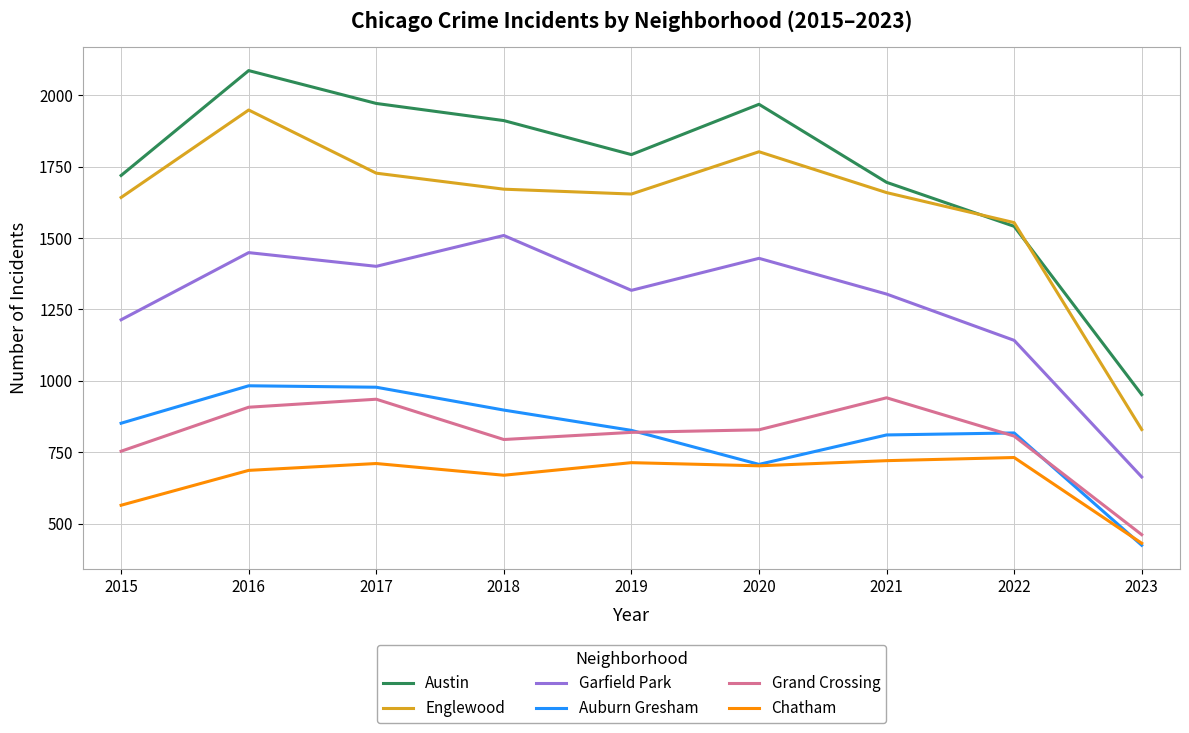

What is the approximate value of Grand Crossing at 2016, to the nearest 10?

910